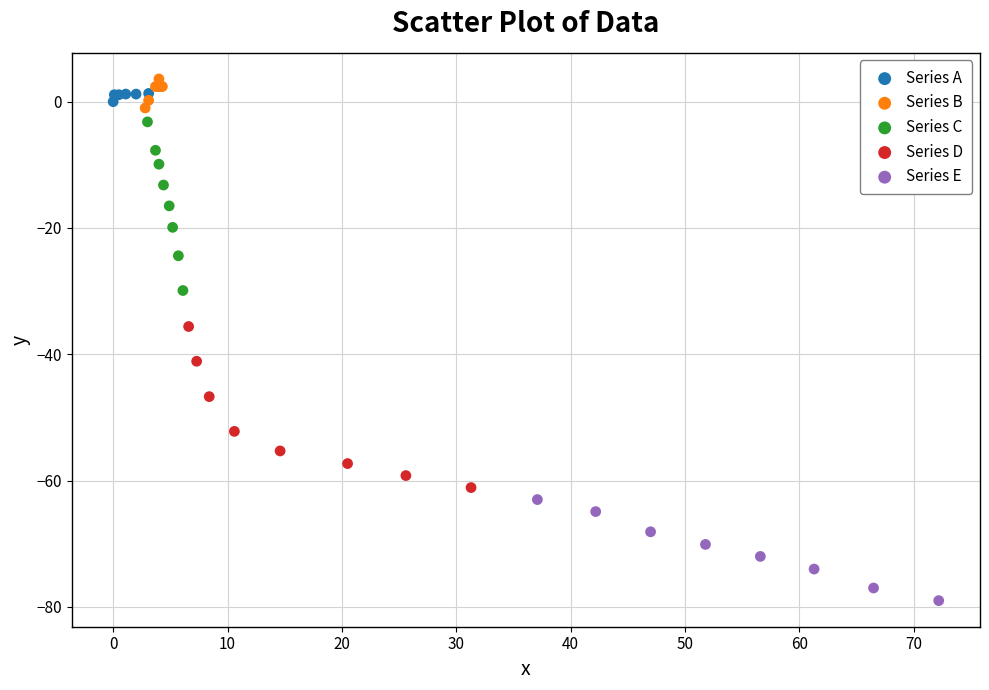

Which series has the largest Y range (max minus min)?

Series C